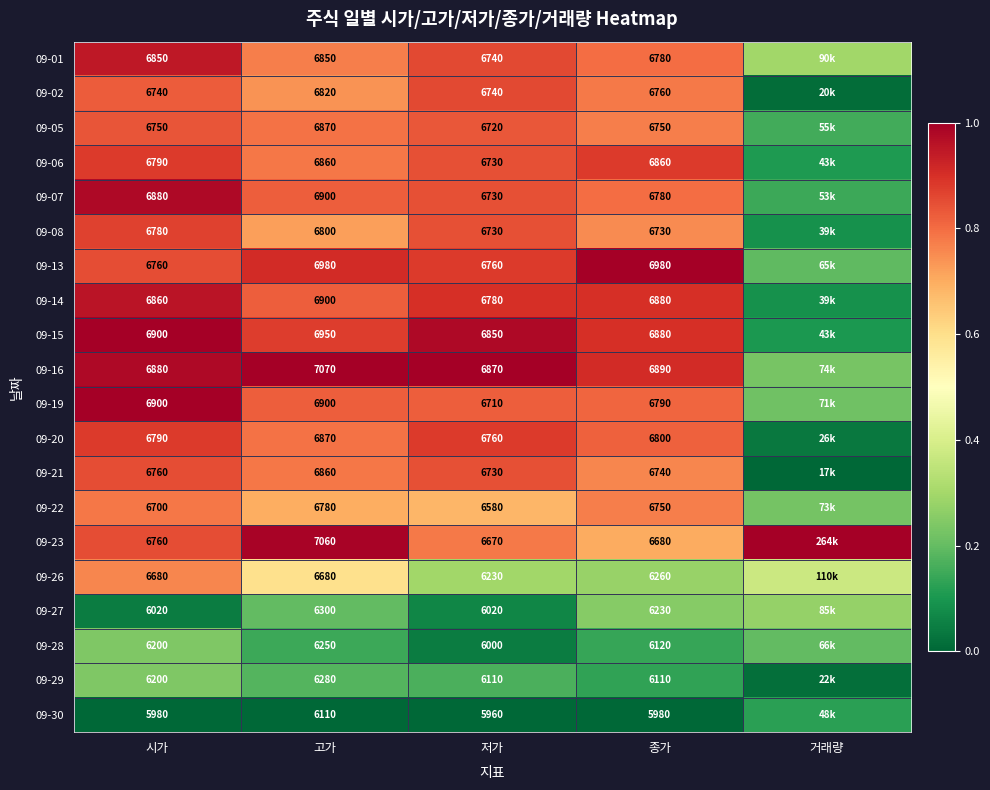

Rank the series at 시가 from lowest to highest value.

09-30, 09-27, 09-28, 09-29, 09-26, 09-22, 09-02, 09-05, 09-13, 09-21, 09-23, 09-08, 09-06, 09-20, 09-01, 09-14, 09-07, 09-16, 09-15, 09-19